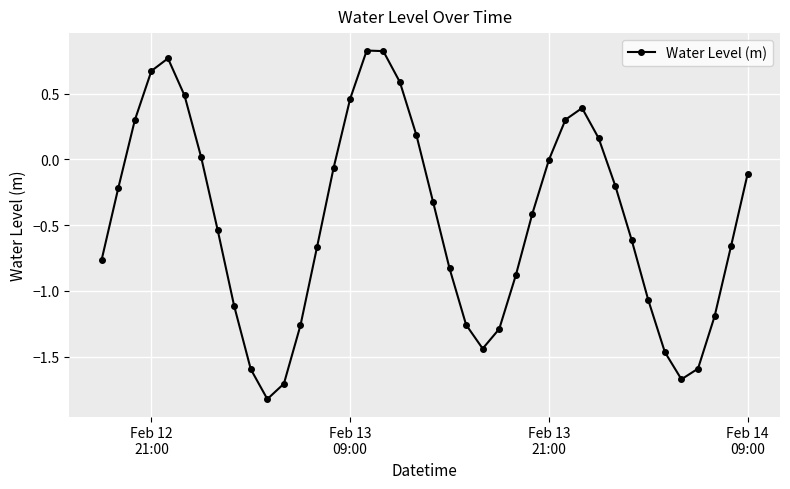

Count the number of categories in the chart.

40